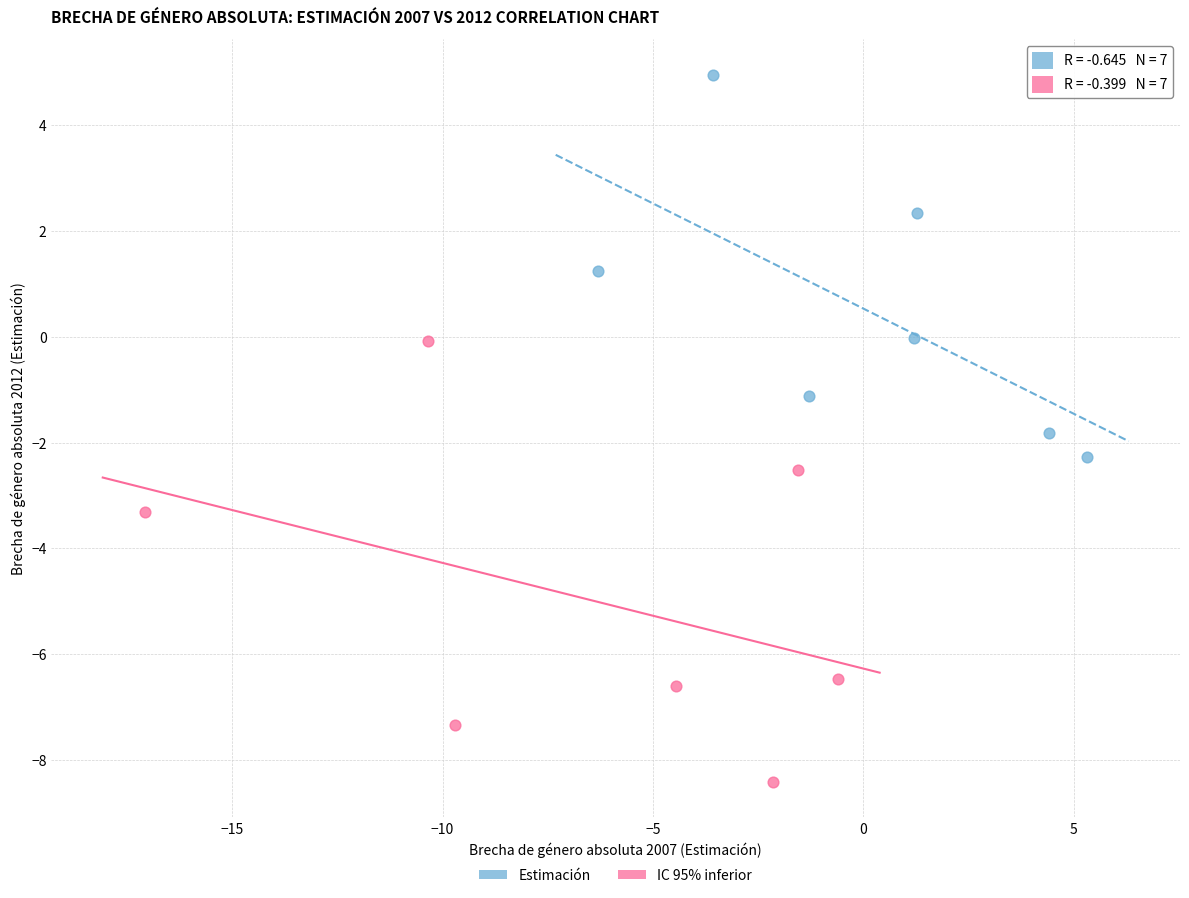

What are all the series names shown in the legend?

Estimación, IC 95% inferior